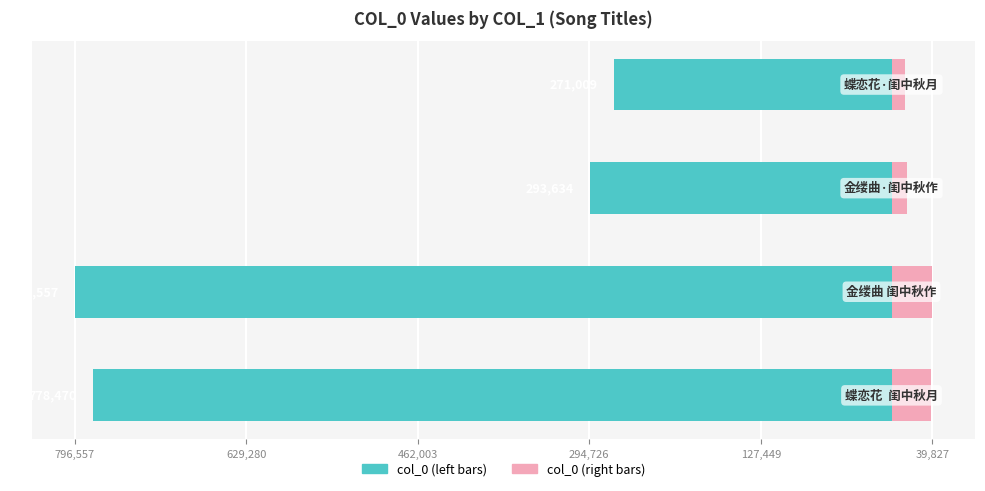

What is the difference between the col_0 (left) values at 629,280 and 462,003?

502923.0